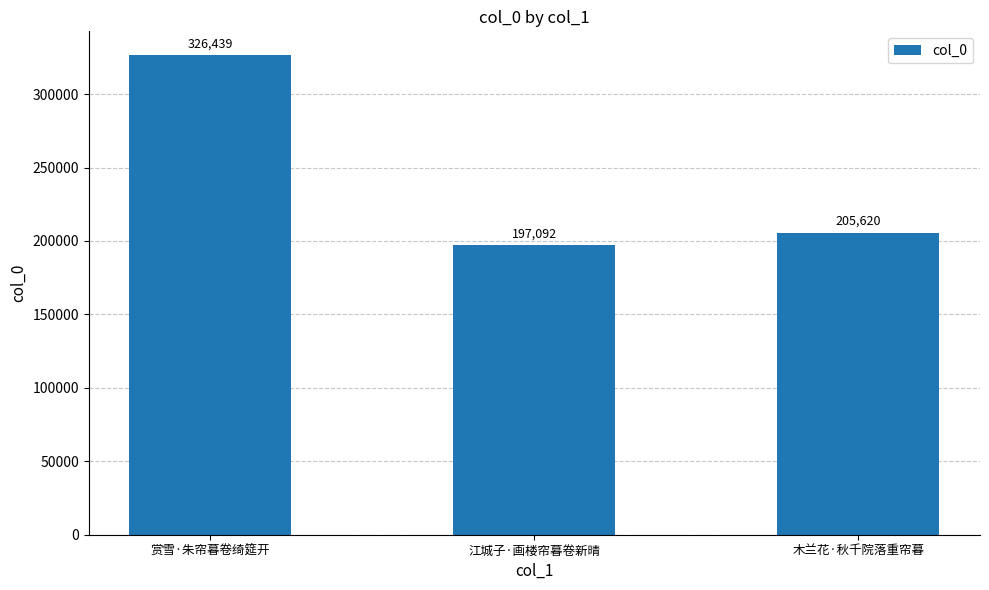

Rank the categories by value from highest to lowest.

赏雪·朱帘暮卷绮筵开, 木兰花·秋千院落重帘暮, 江城子·画楼帘暮卷新晴